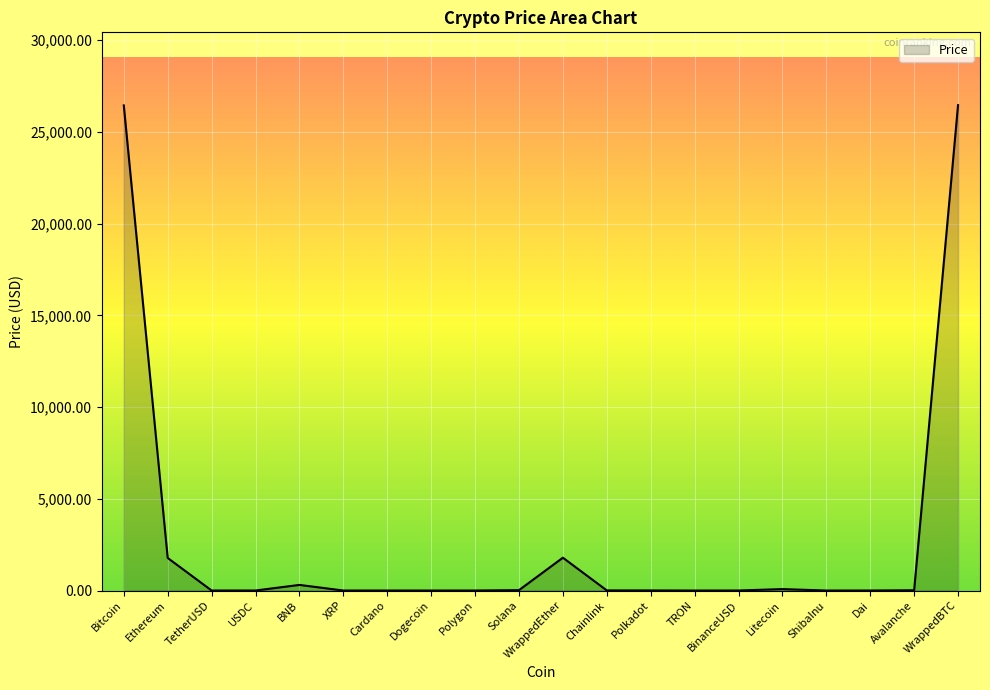

At which label does the data first exceed 5?

Bitcoin